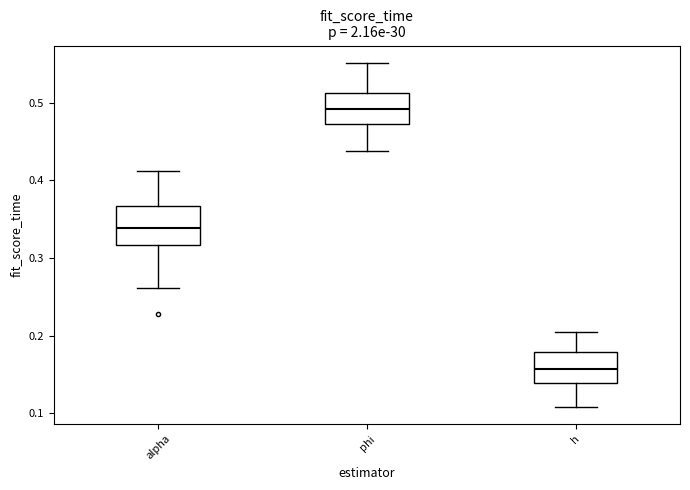

Where does the median line of the box for phi sit on the y-axis? The values are not printed on the chart, so give them approximately, as read against the axis.

0.49